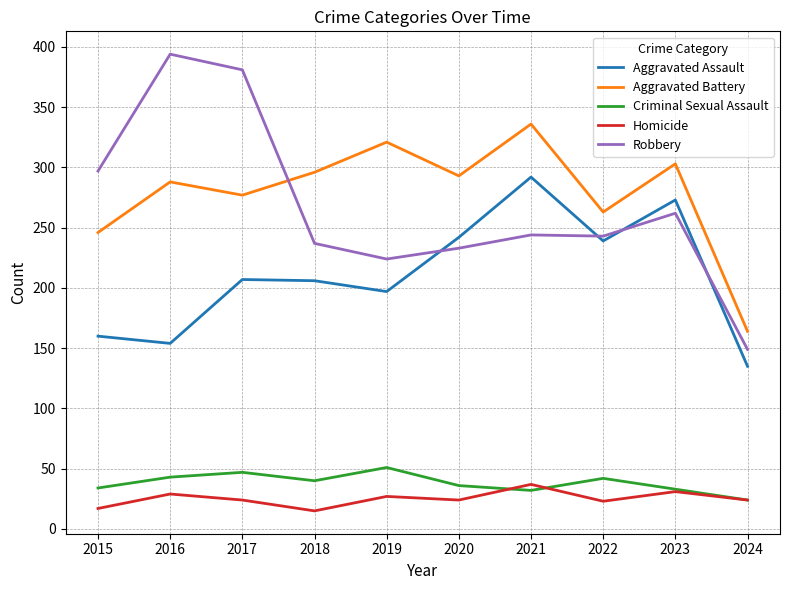

True or false: Aggravated Battery and Robbery intersect in this chart.

True